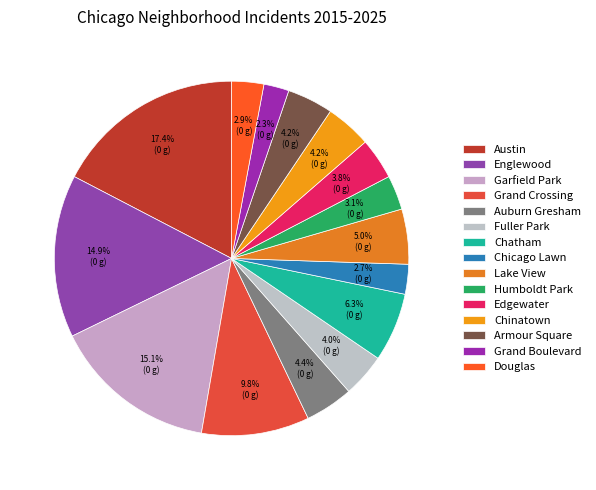

To the nearest percent, what is the average slice percentage?

7%